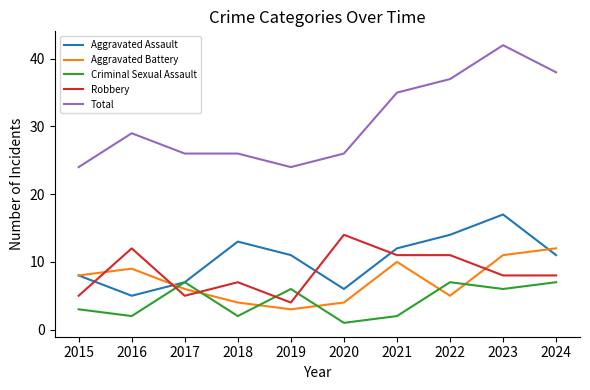

Rank the series at 2016 from highest to lowest value.

Total, Robbery, Aggravated Battery, Aggravated Assault, Criminal Sexual Assault